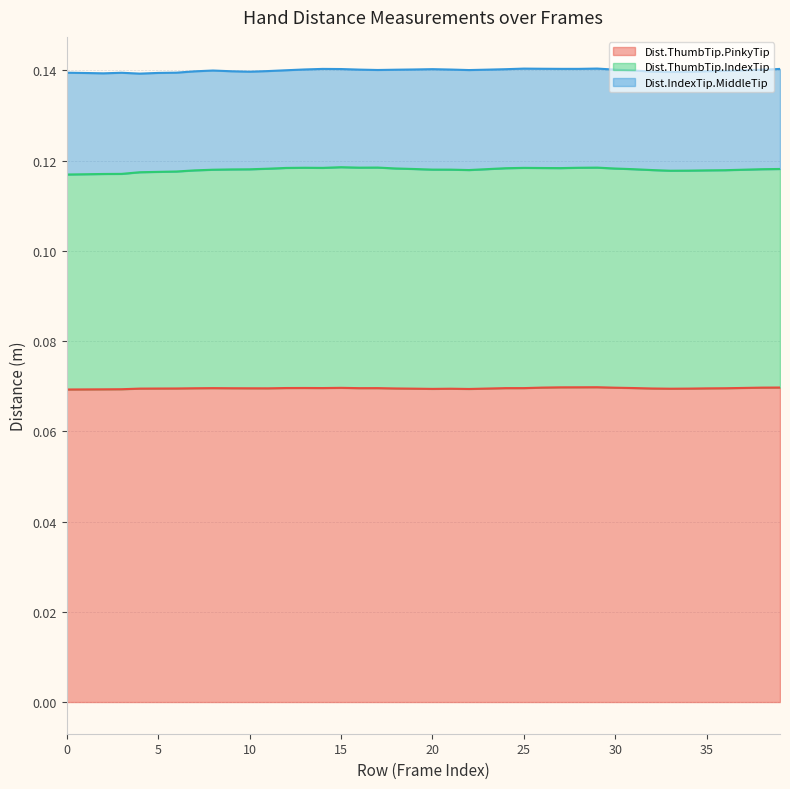

Rank the categories by Dist.IndexTip.MiddleTip value from highest to lowest.

0, 1, 3, 2, 20, 21, 39, 22, 19, 38, 23, 37, 36, 25, 26, 27, 8, 35, 29, 7, 24, 14, 5, 28, 30, 6, 34, 18, 33, 31, 4, 32, 13, 9, 15, 16, 12, 11, 10, 17